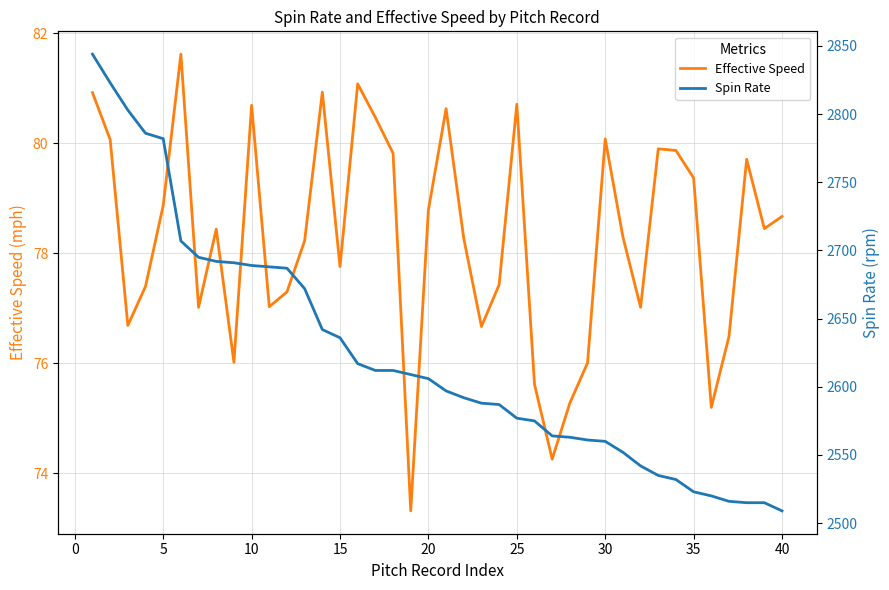

True or false: Spin Rate and Effective Speed intersect in this chart.

False